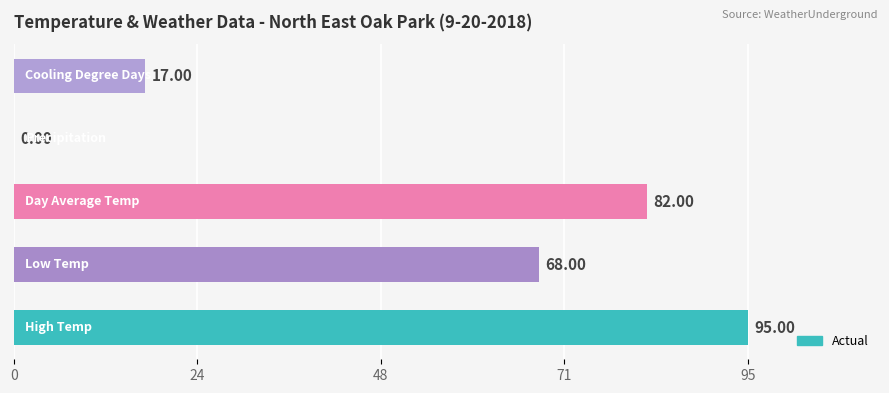

How many data points does each series have?

5